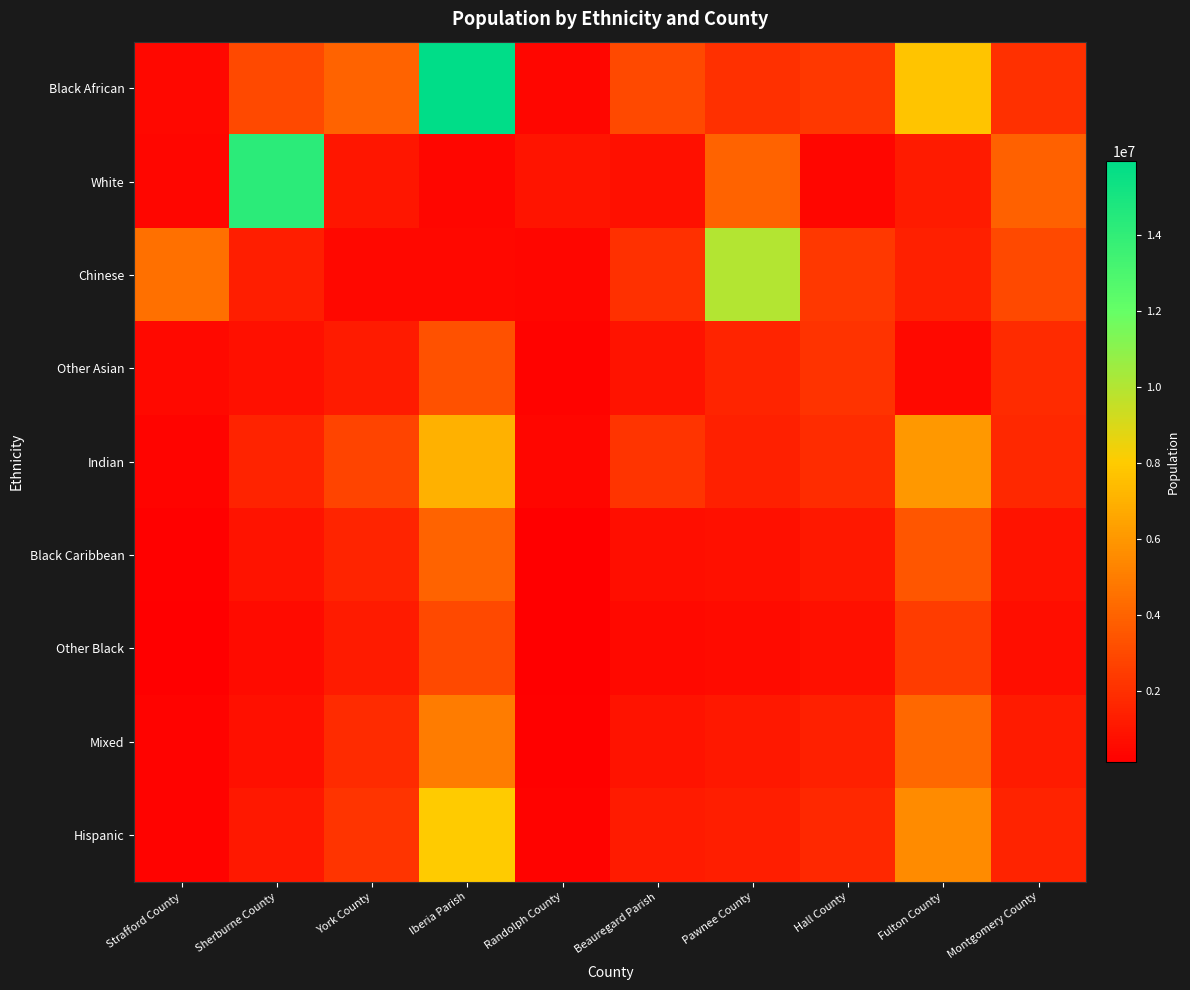

At which category does the chart reach its peak across all series?

Iberia Parish